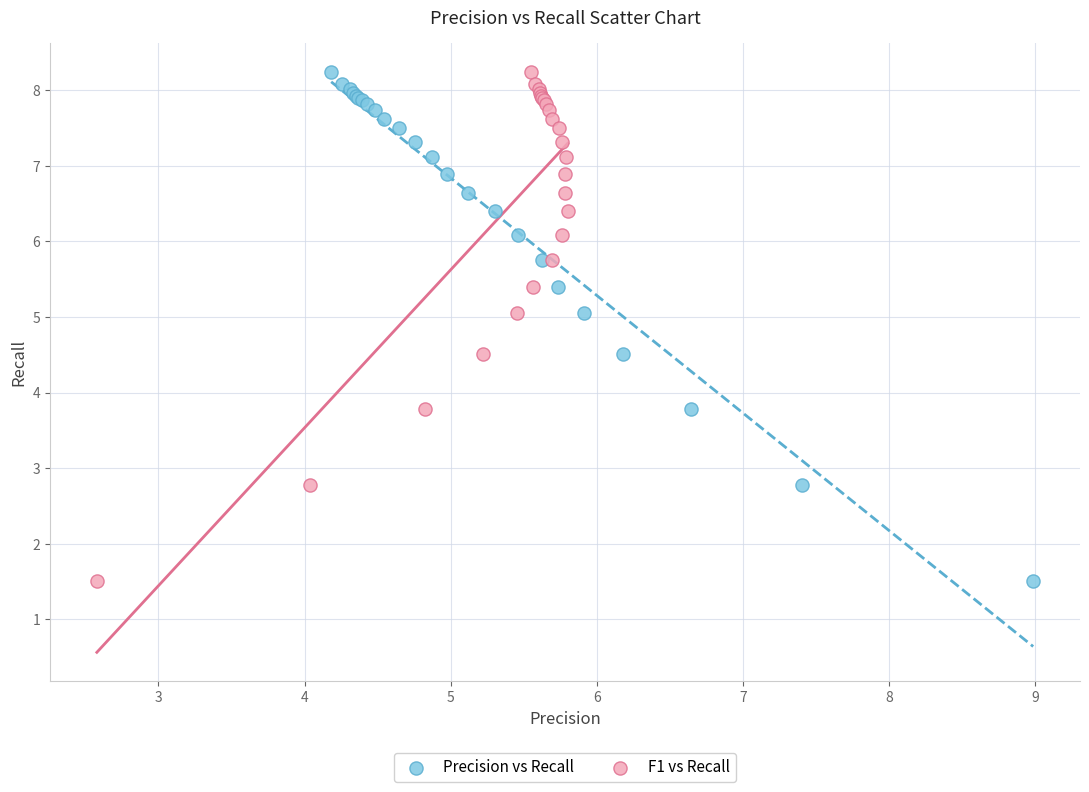

What are all the series names shown in the legend?

Precision vs Recall, F1 vs Recall